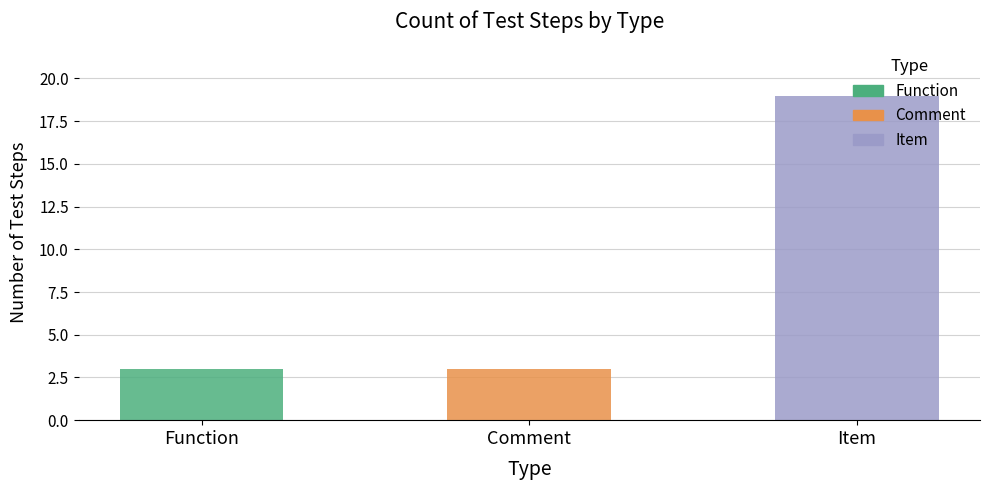

Rank the categories by value from highest to lowest.

Item, Function, Comment